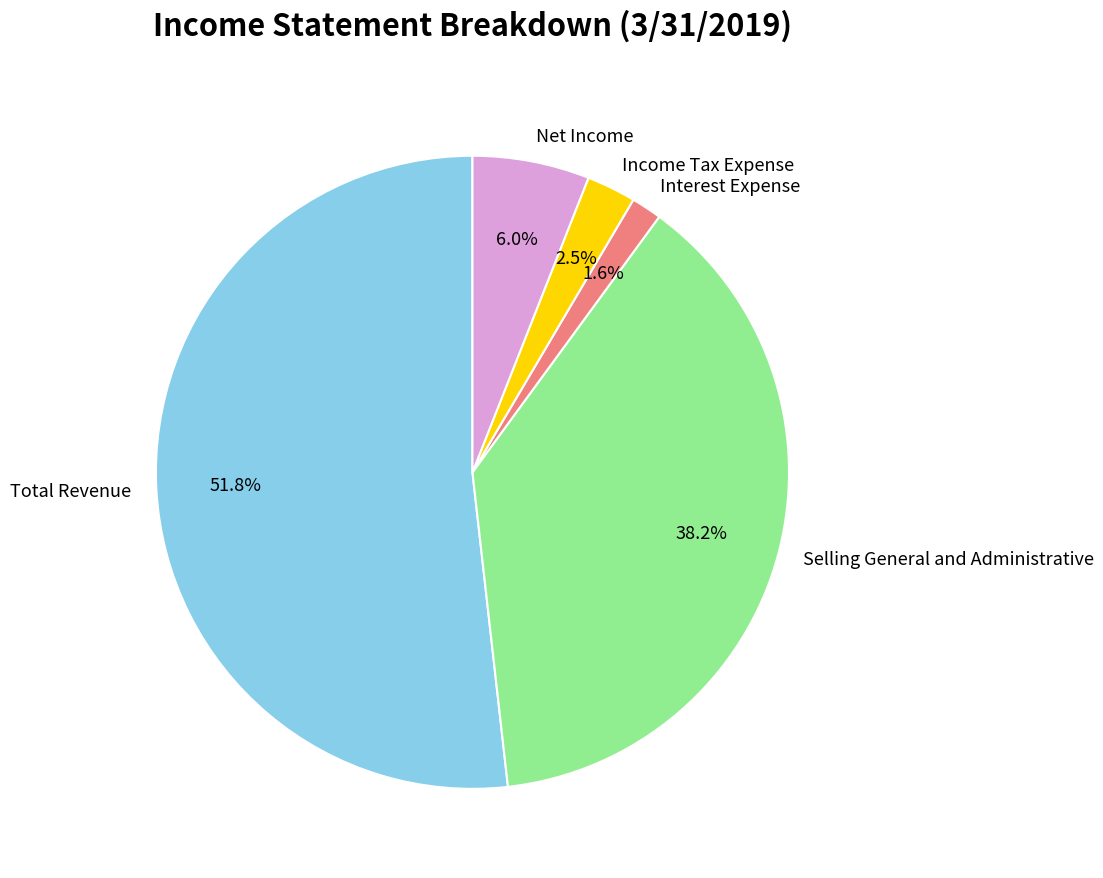

What percentage is the Total Revenue slice, to the nearest percent?

52%